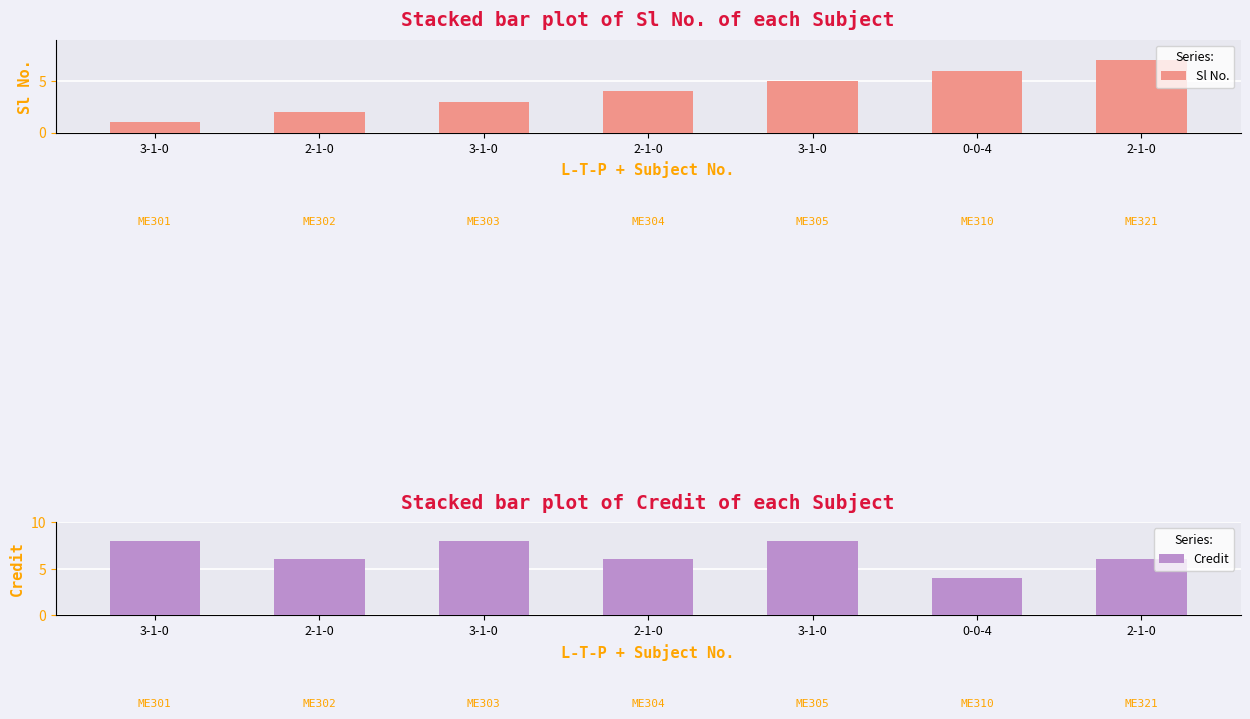

How many series are shown in this chart?

2